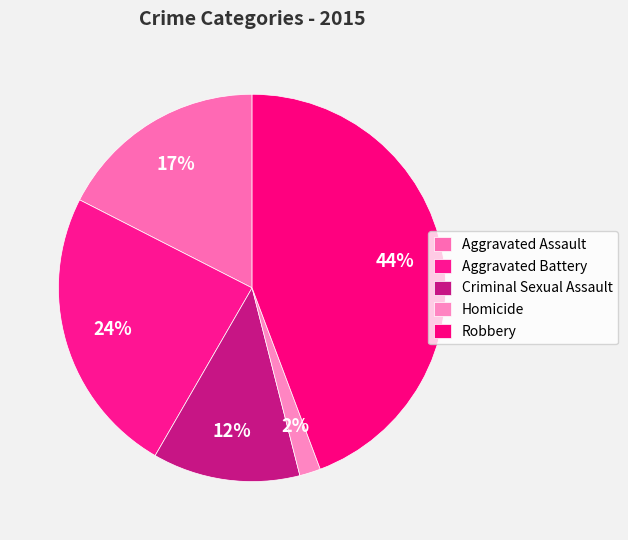

How many slices are in this pie chart?

5